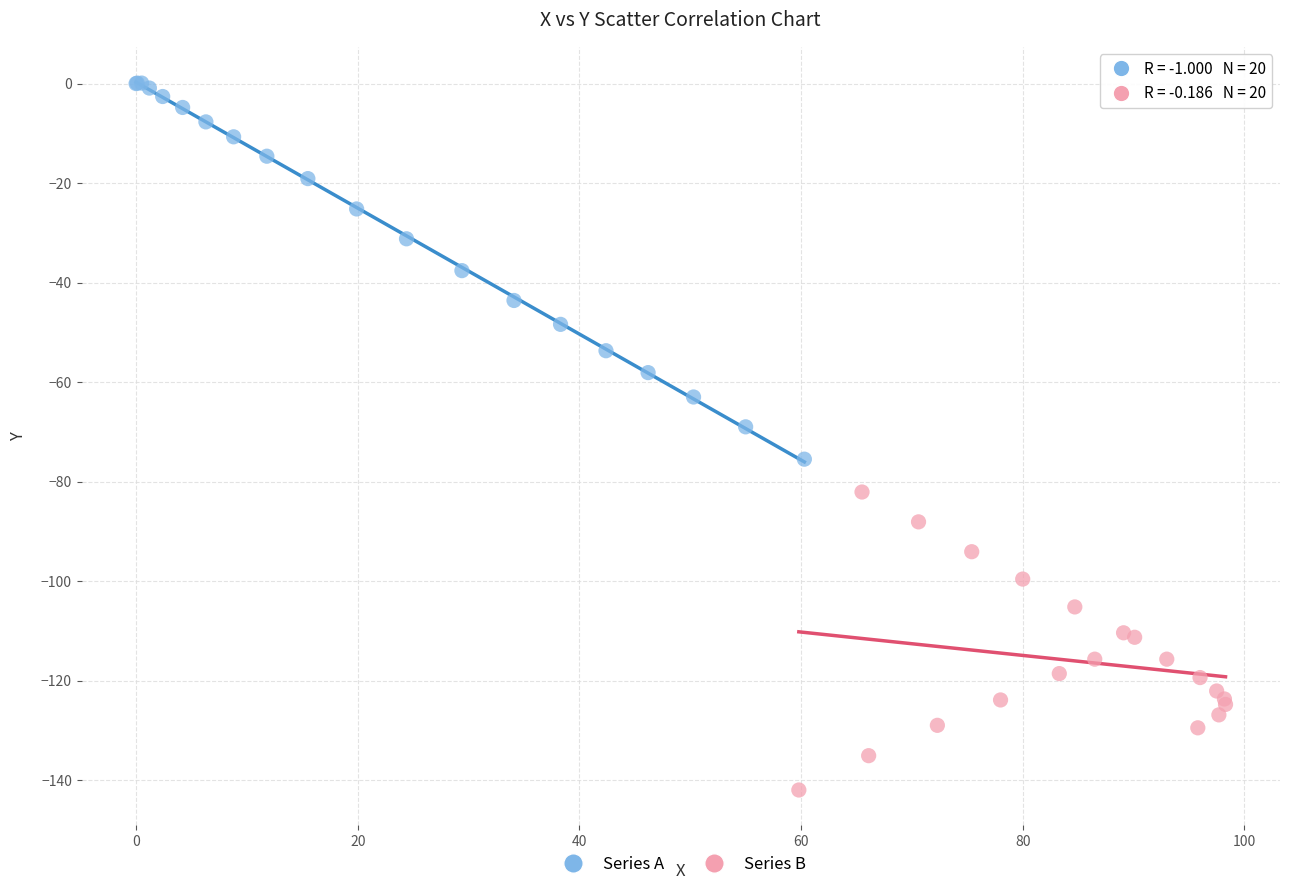

Which series contains the highest Y value?

Series A